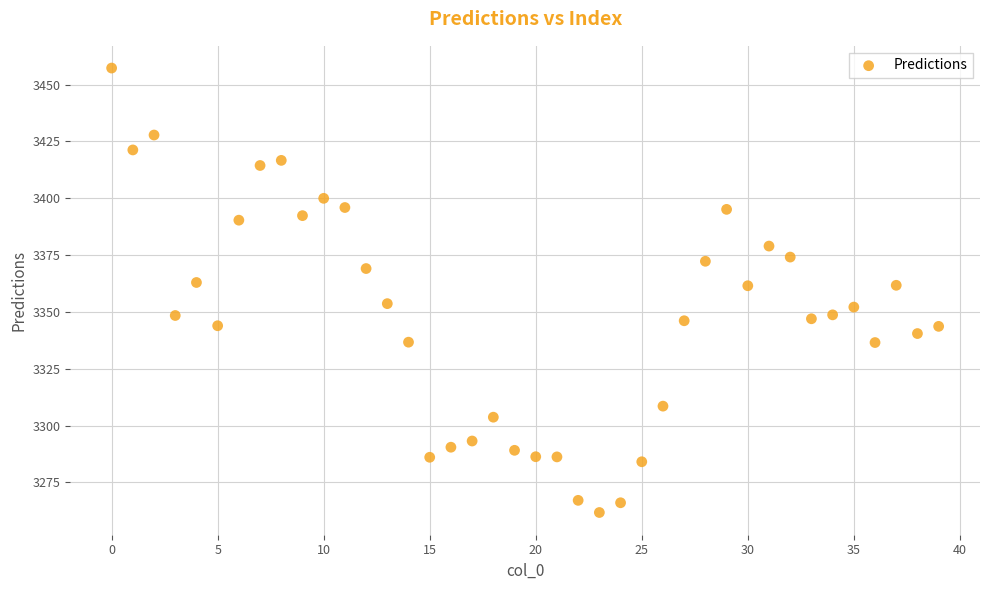

How many points are shown in the scatter plot?

40